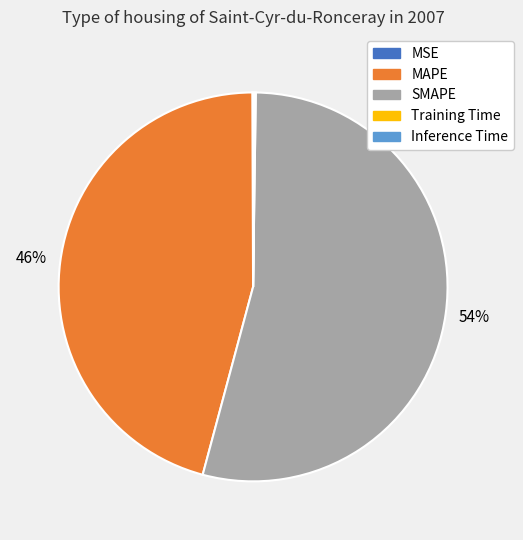

Which slice represents more than half of the pie?

SMAPE